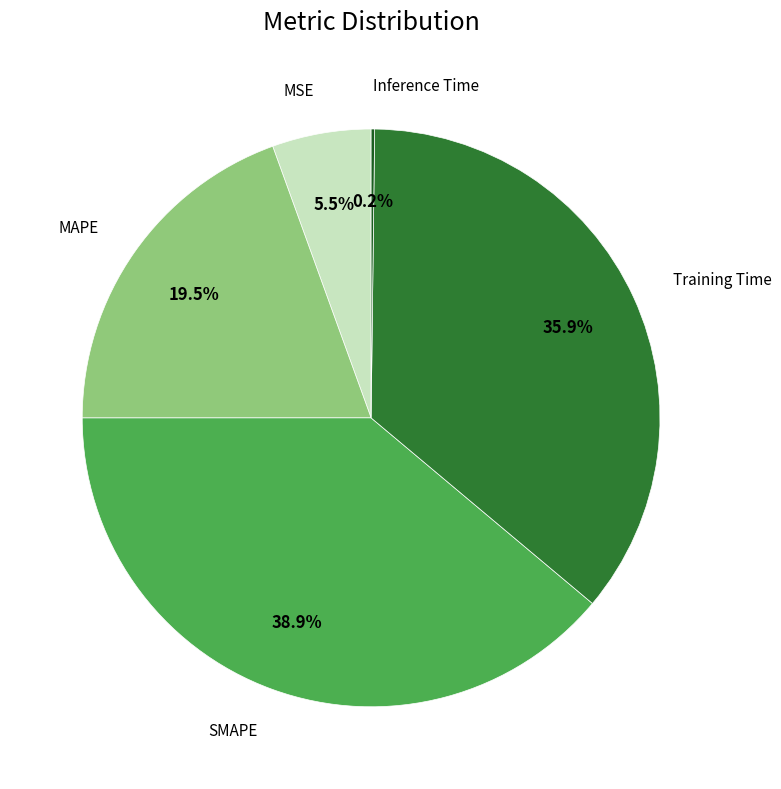

True or false: Training Time accounts for 49% of the total.

False